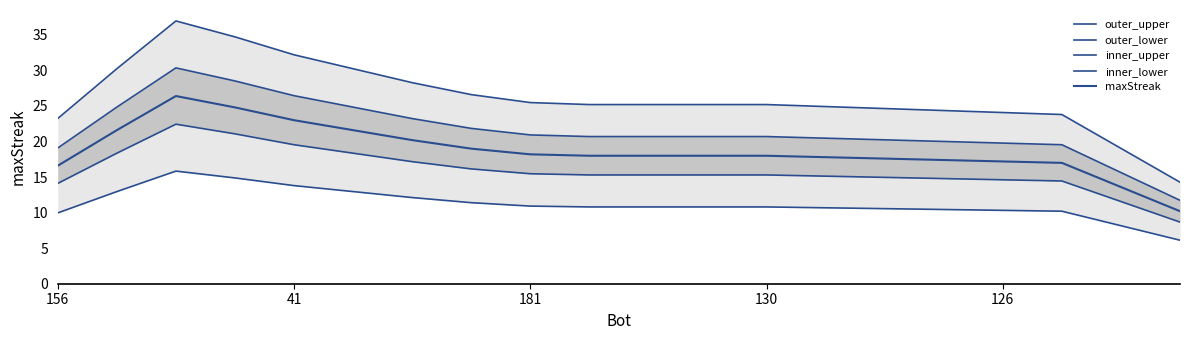

At 15, list the series in order from smallest to largest.

outer_lower, inner_lower, maxStreak, inner_upper, outer_upper